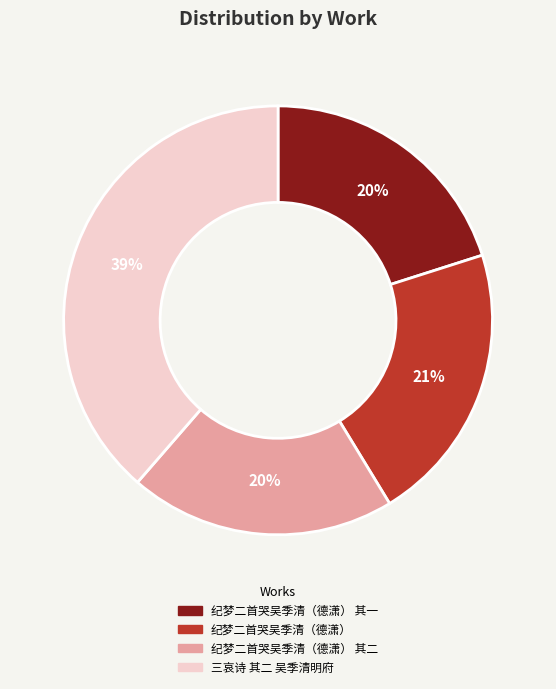

Which slice is the largest?

三哀诗 其二 吴季清明府